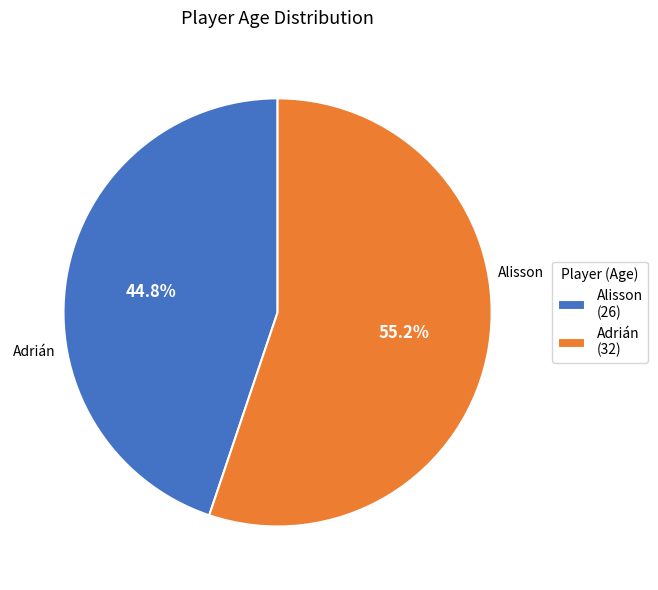

Is it true that Adrián is 65% of the pie?

False